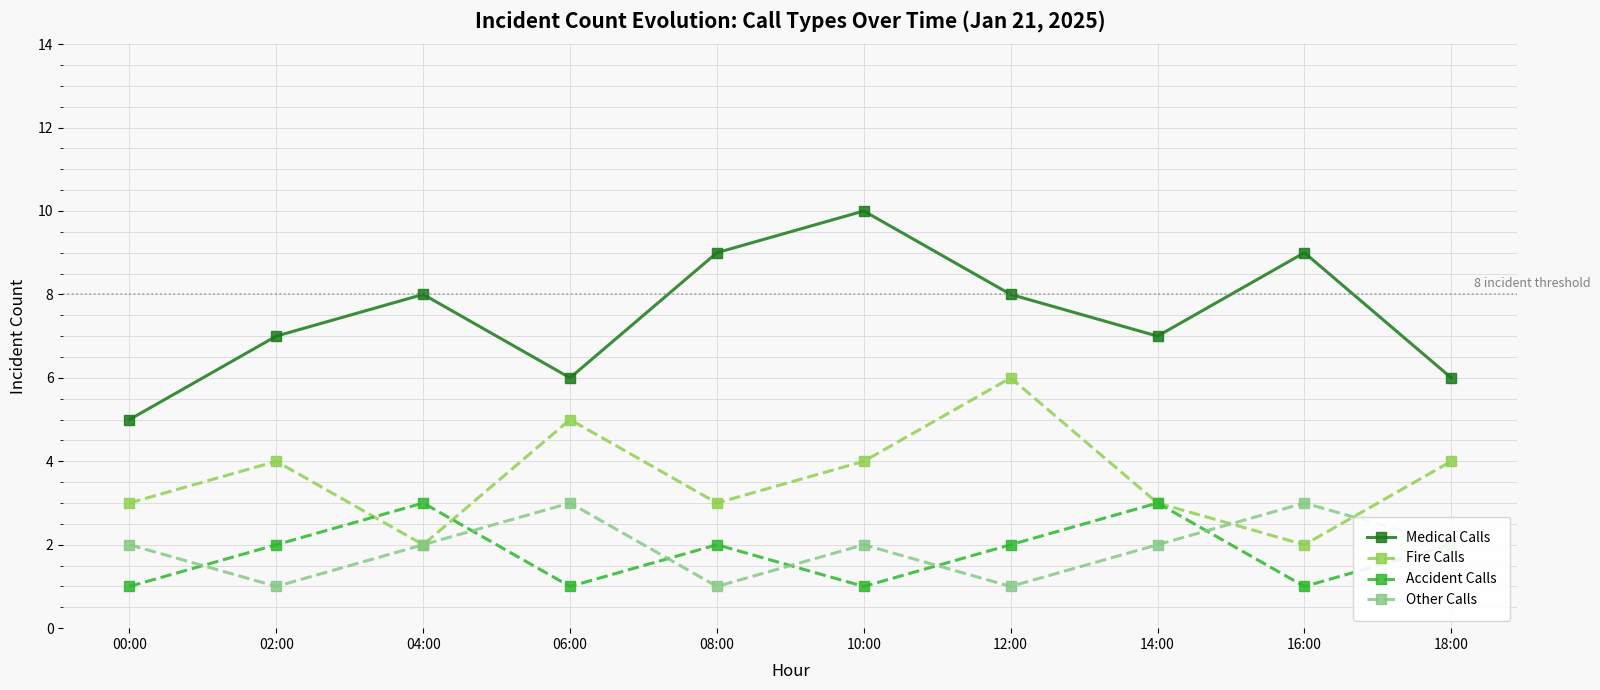

How many lines are shown in the chart?

4